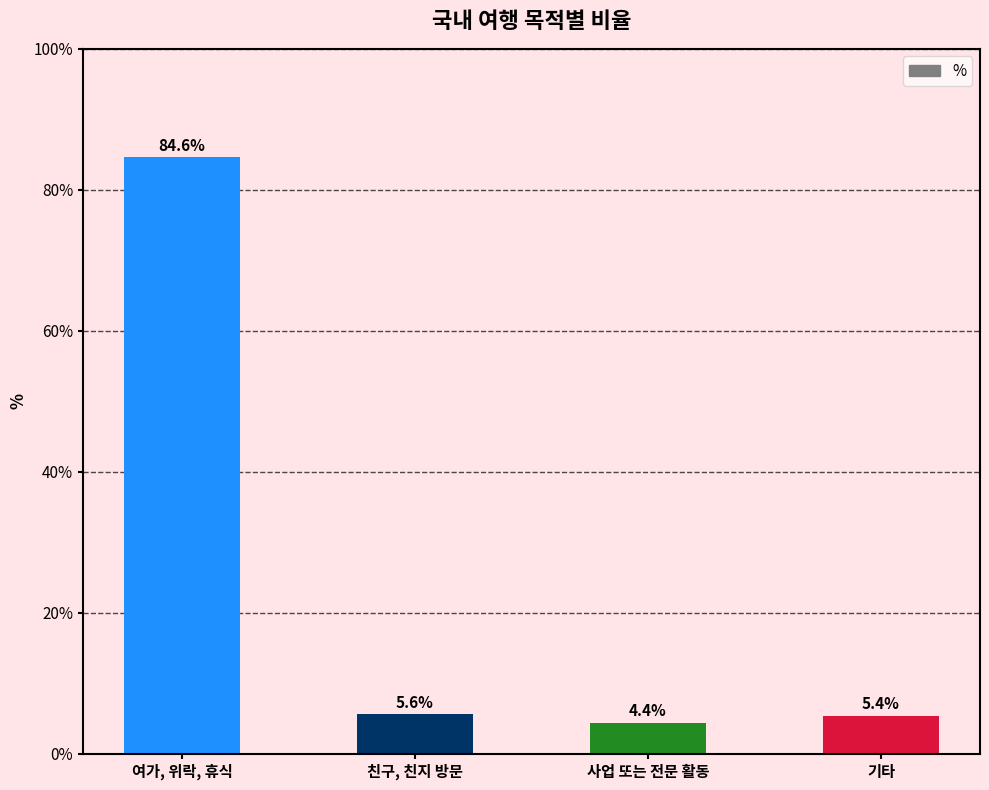

What is the average value?

25.0